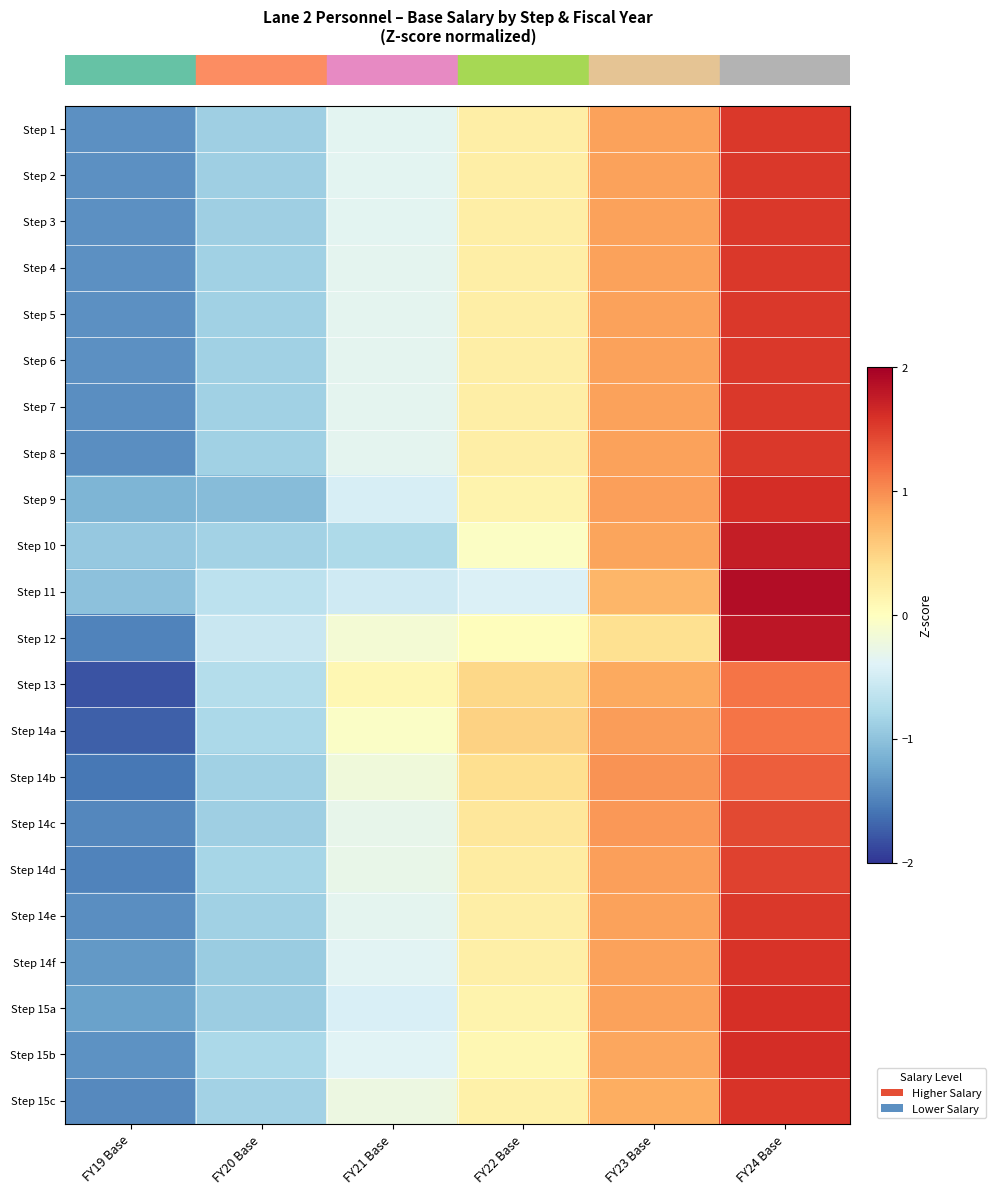

Reading left to right, extract all data points from this chart.

row_0: -1.4	-0.9	-0.3	0.2	0.9	1.5
row_1: -1.4	-0.9	-0.3	0.2	0.9	1.5
row_2: -1.4	-0.9	-0.3	0.2	0.9	1.5
row_3: -1.4	-0.9	-0.3	0.2	0.9	1.5
row_4: -1.4	-0.9	-0.3	0.2	0.9	1.5
row_5: -1.4	-0.9	-0.3	0.2	0.9	1.5
row_6: -1.4	-0.9	-0.3	0.2	0.9	1.5
row_7: -1.4	-0.9	-0.3	0.2	0.9	1.5
row_8: -1.1	-1.1	-0.5	0.1	0.9	1.6
row_9: -1.0	-0.8	-0.8	-0.0	0.9	1.7
row_10: -1.0	-0.7	-0.5	-0.4	0.7	1.9
row_11: -1.5	-0.6	-0.1	0.0	0.4	1.8
row_12: -1.8	-0.7	0.1	0.5	0.8	1.1
row_13: -1.7	-0.8	-0.1	0.5	0.9	1.2
row_14: -1.6	-0.9	-0.2	0.4	1.0	1.3
row_15: -1.5	-0.9	-0.3	0.3	0.9	1.4
row_16: -1.5	-0.8	-0.3	0.2	0.9	1.5
row_17: -1.4	-0.9	-0.3	0.2	0.9	1.5
row_18: -1.3	-0.9	-0.4	0.2	0.9	1.6
row_19: -1.3	-0.9	-0.4	0.2	0.9	1.6
row_20: -1.4	-0.8	-0.4	0.1	0.8	1.6
row_21: -1.5	-0.9	-0.2	0.2	0.8	1.6